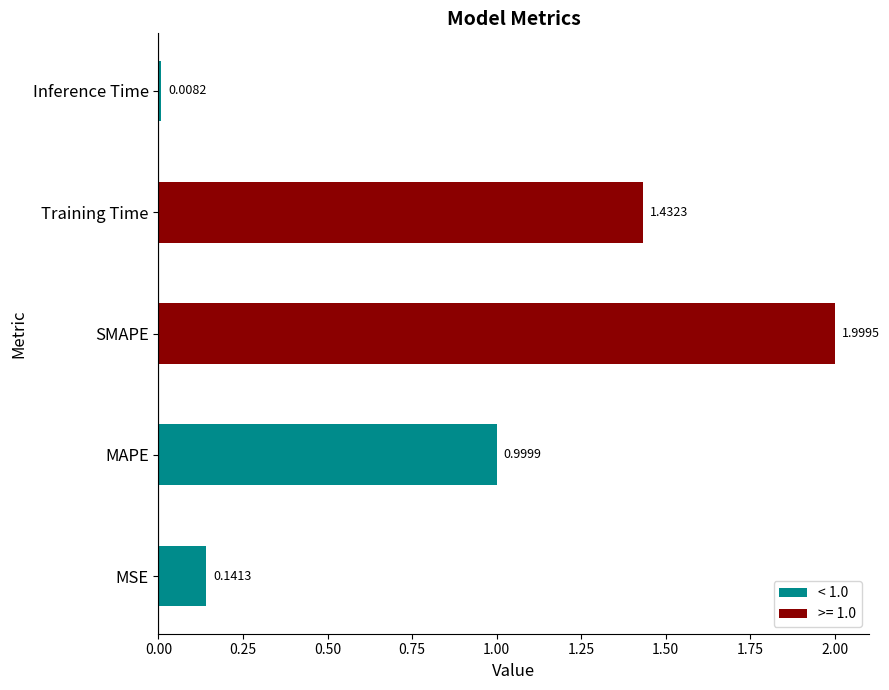

Which category has the highest value across all series?

SMAPE